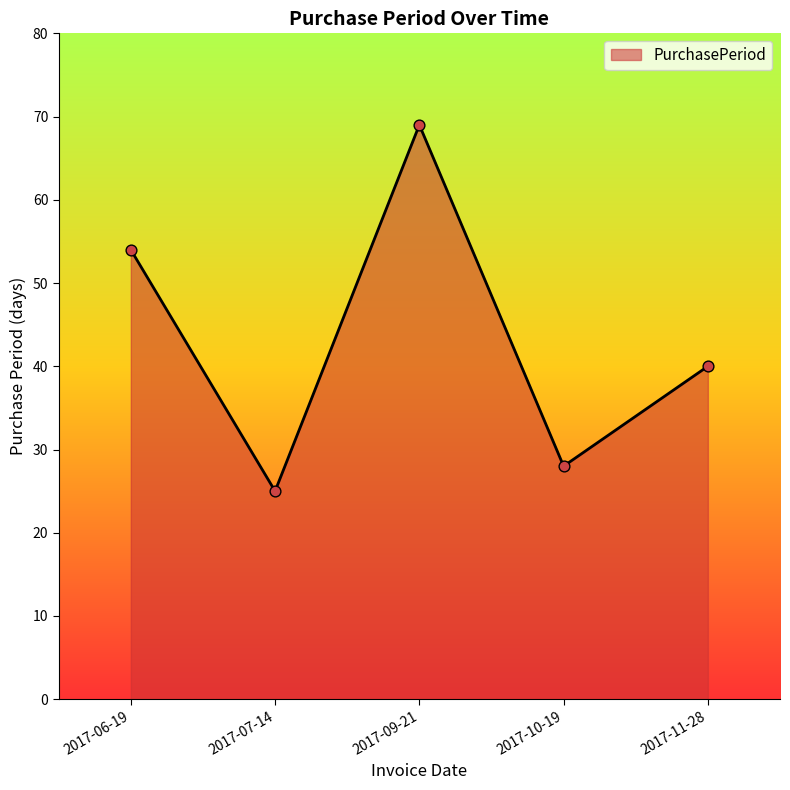

Between 2017-09-21 and 2017-10-19, which is larger?

2017-09-21